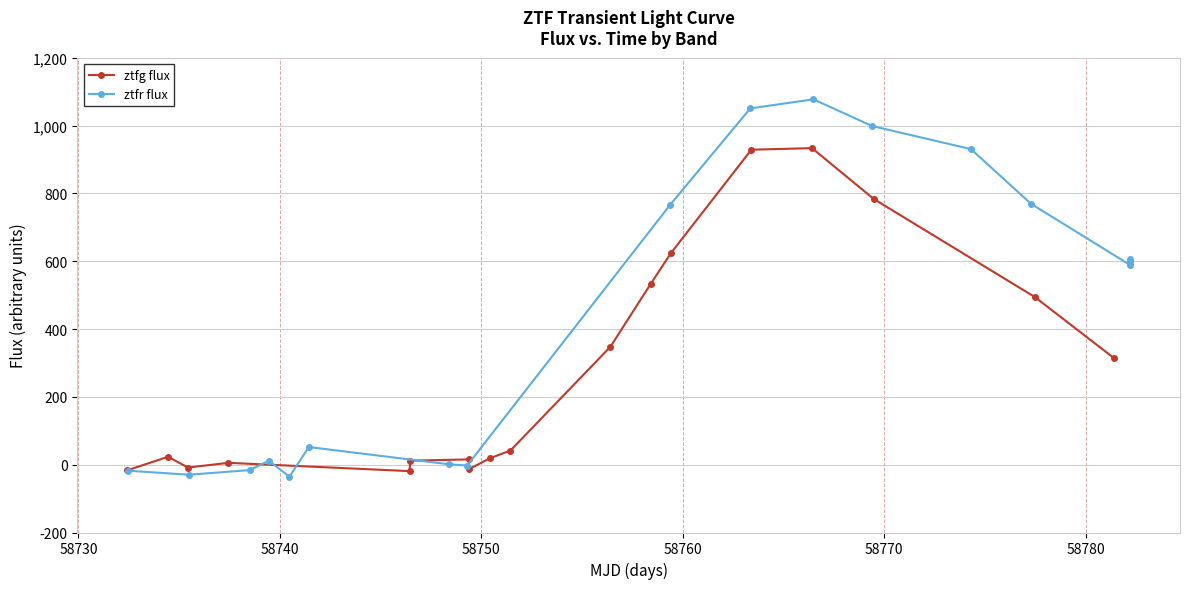

What is the average value of the ztfg flux series?

278.9